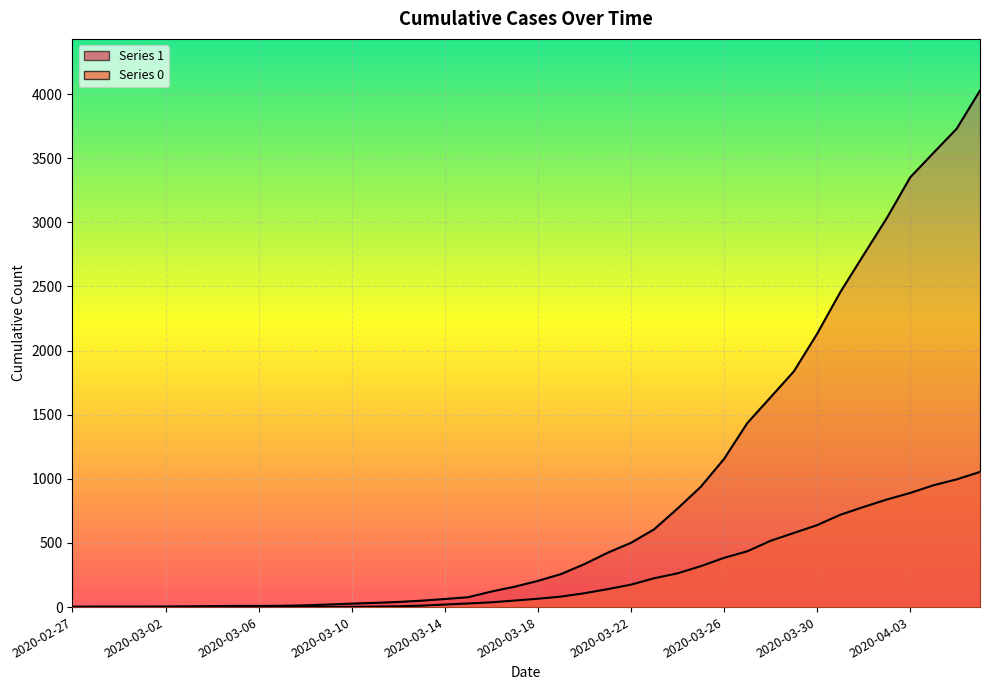

True or false: 1 has more than 0 points higher than both neighbors.

False